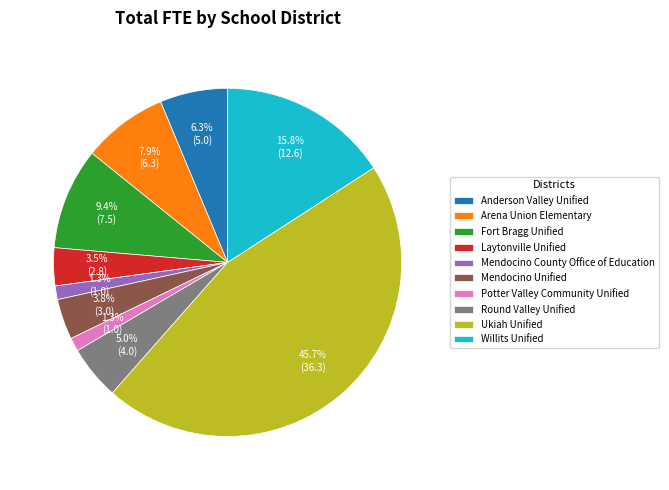

Is there a majority slice in this chart?

No